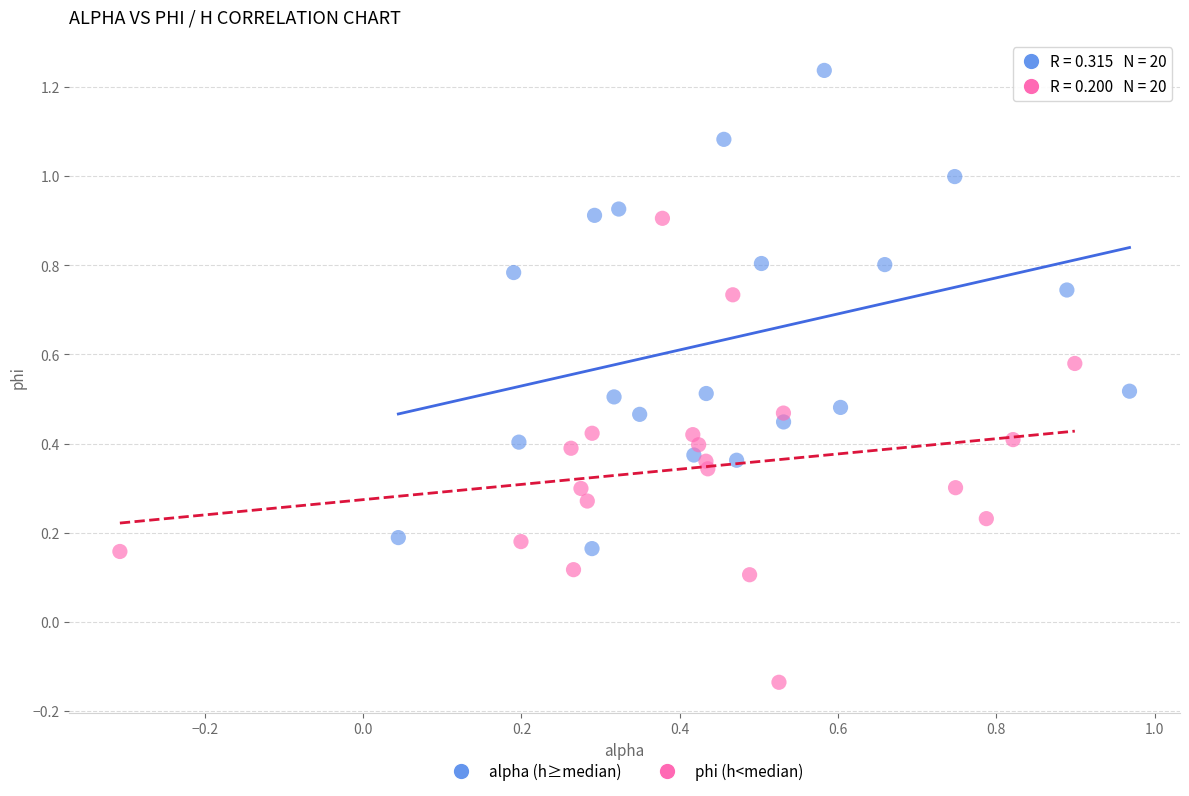

What are all the series names shown in the legend?

alpha (h≥median), phi (h<median)